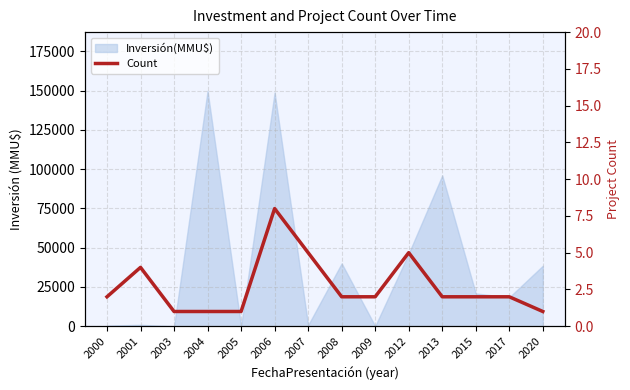

Where does the data first go above 2?

2001